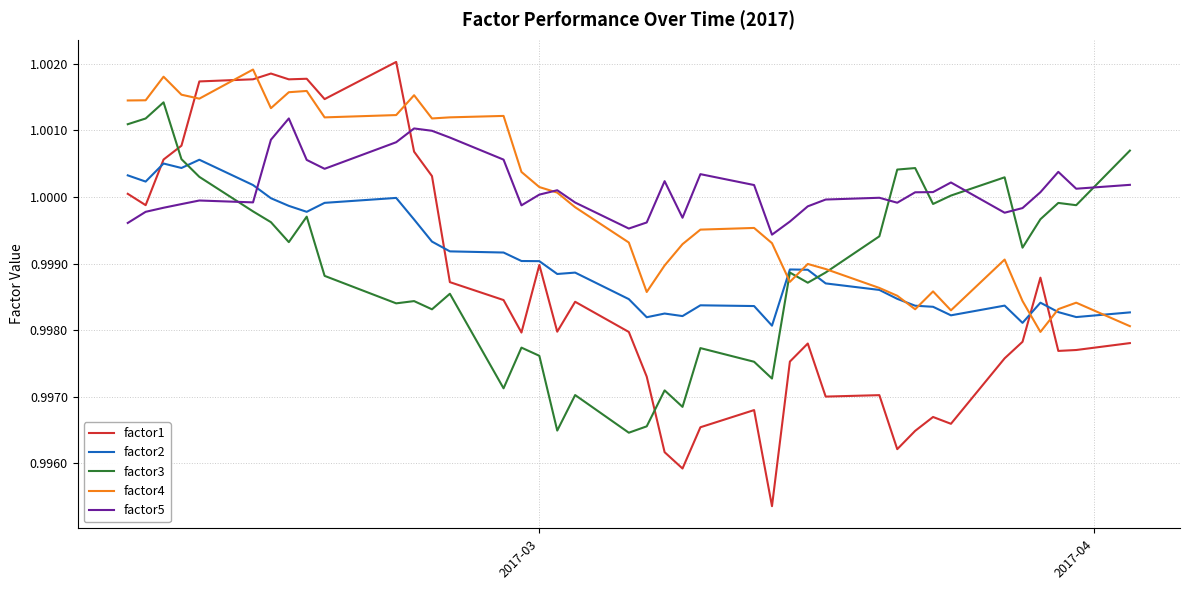

How many times do factor2 and factor5 cross each other?

1